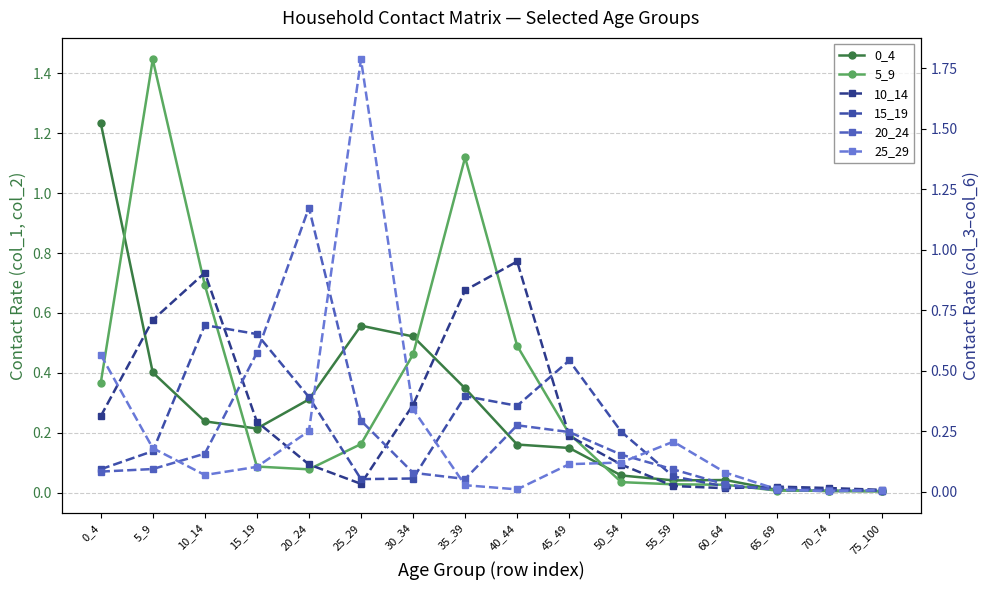

Where is 0_4 nearest to the value 0?

75_100